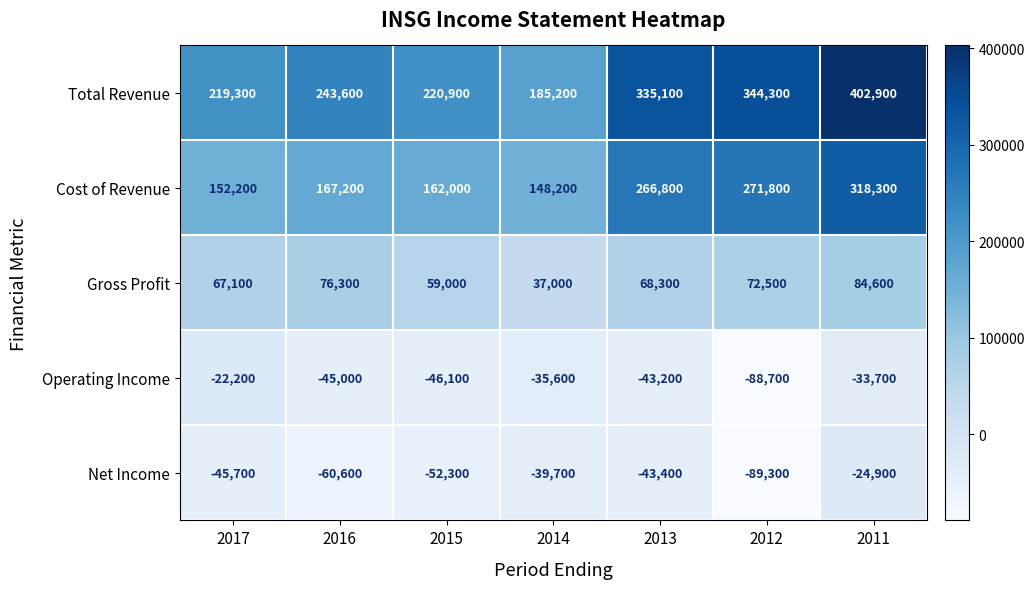

What is the difference between the maximum and second lowest values in the Gross Profit series?

25600